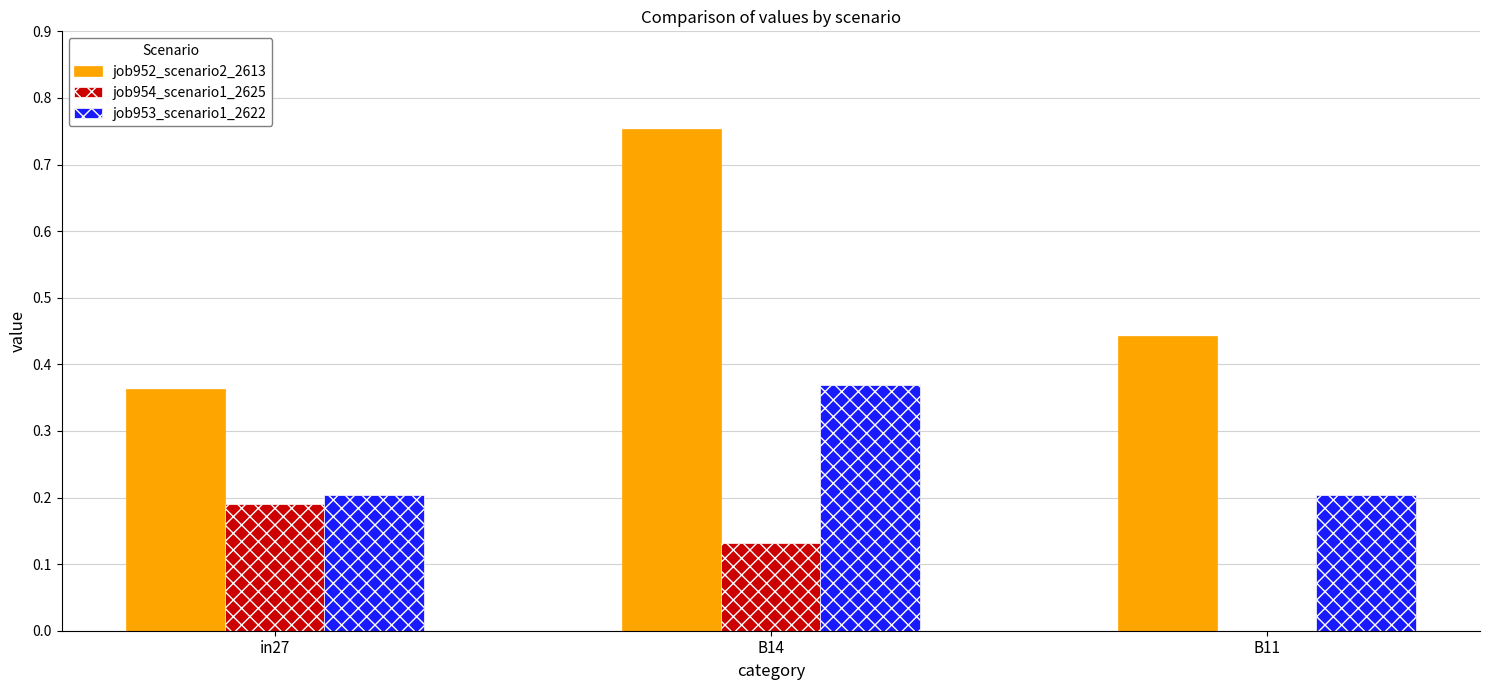

At which category does the chart reach its peak across all series?

B14